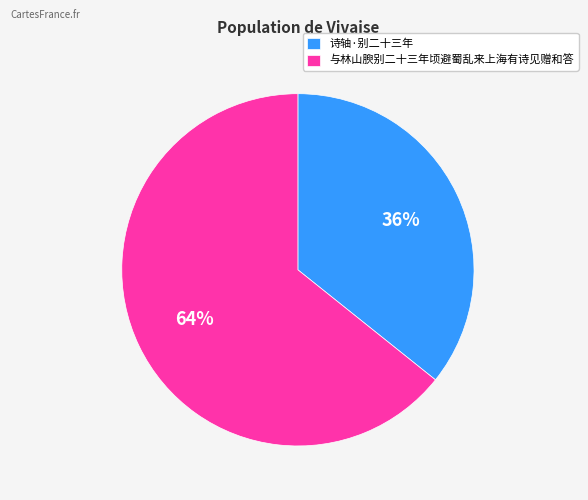

How many slices are in this pie chart?

2